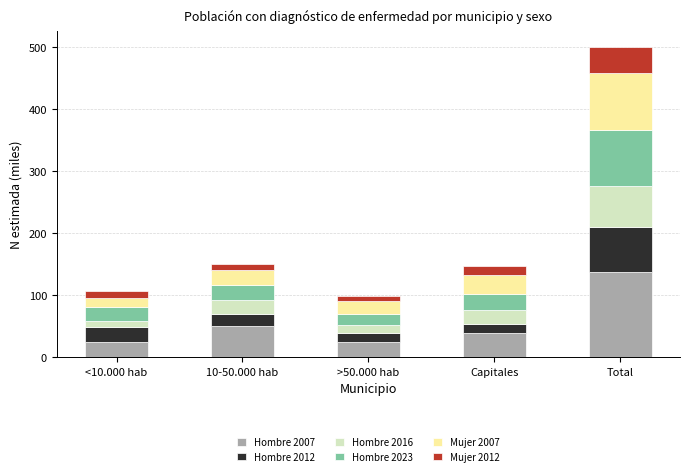

Is it true that Hombre 2007 equals 49.7 at 10-50.000 hab?

True